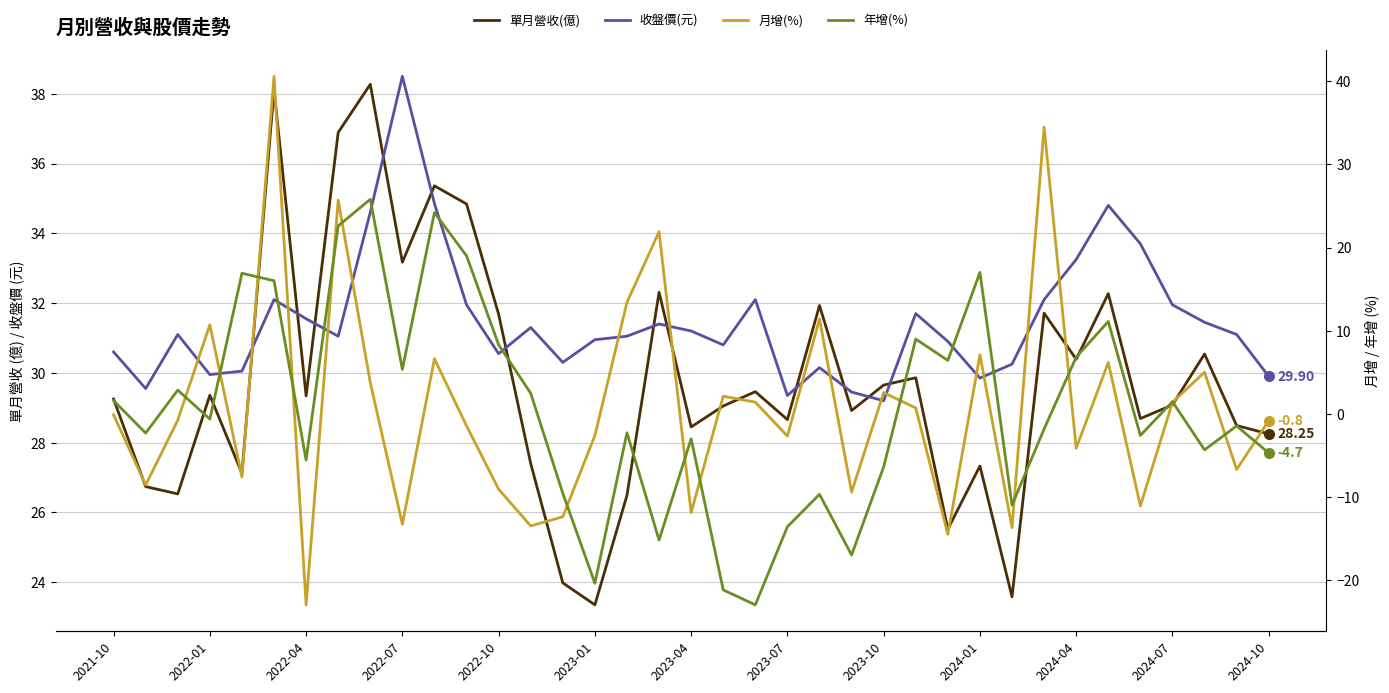

At how many categories does at least one series exceed 32?

12